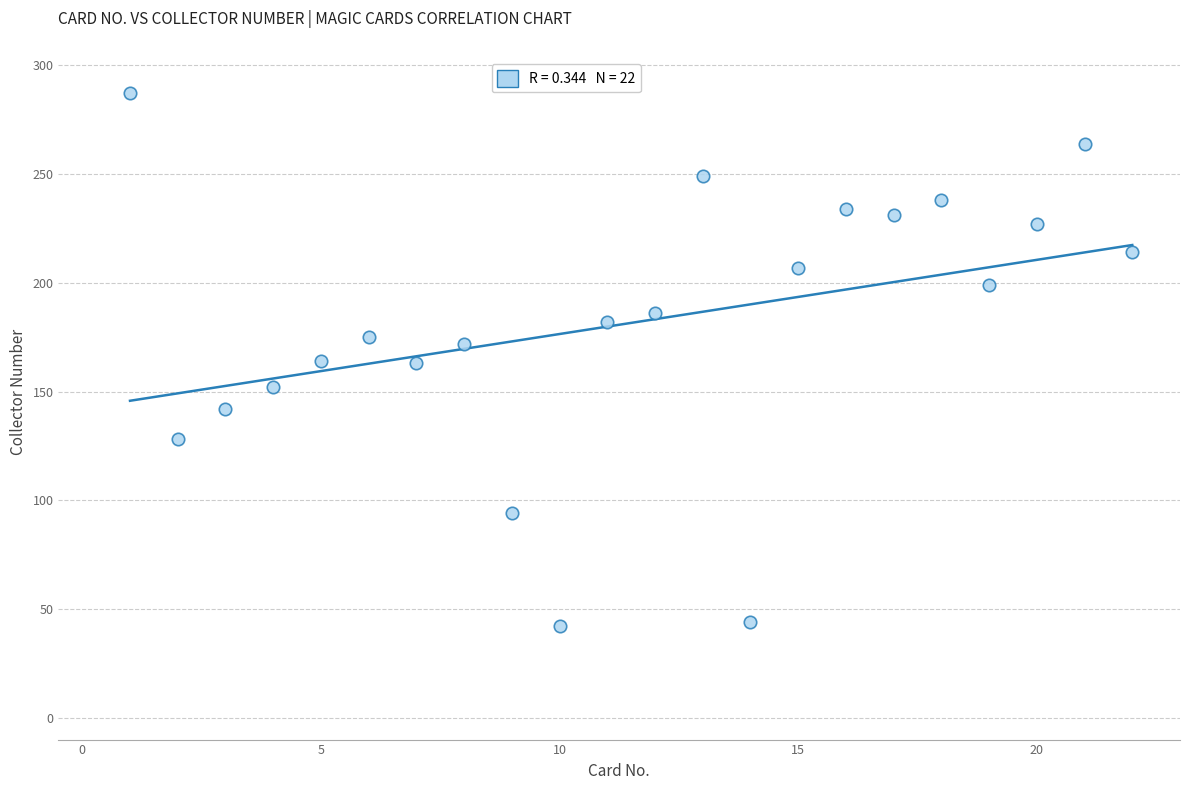

What is the range of X values (max minus min)?

21